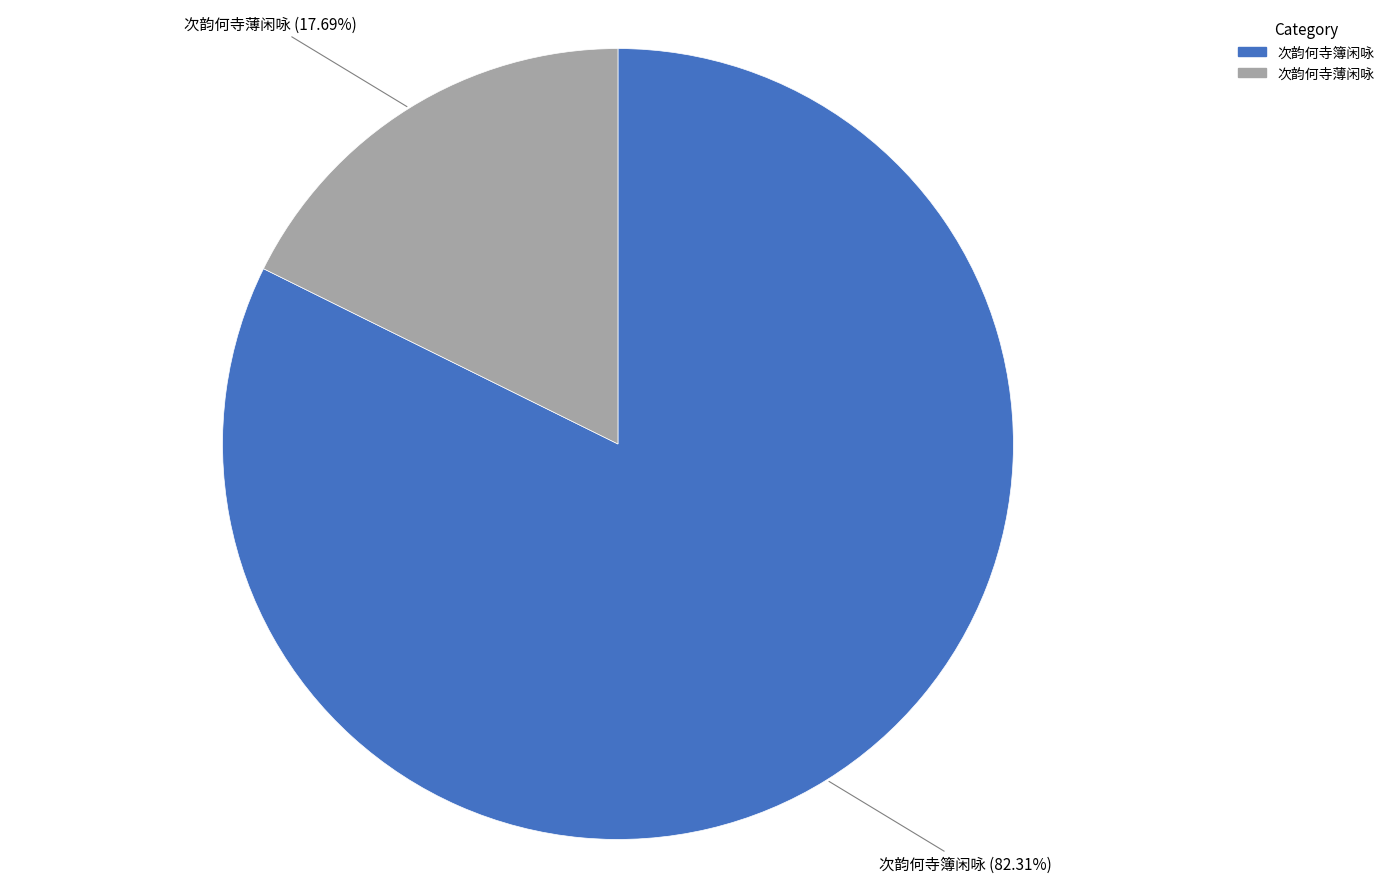

Between 次韵何寺薄闲咏 and 次韵何寺簿闲咏, which is larger?

次韵何寺簿闲咏